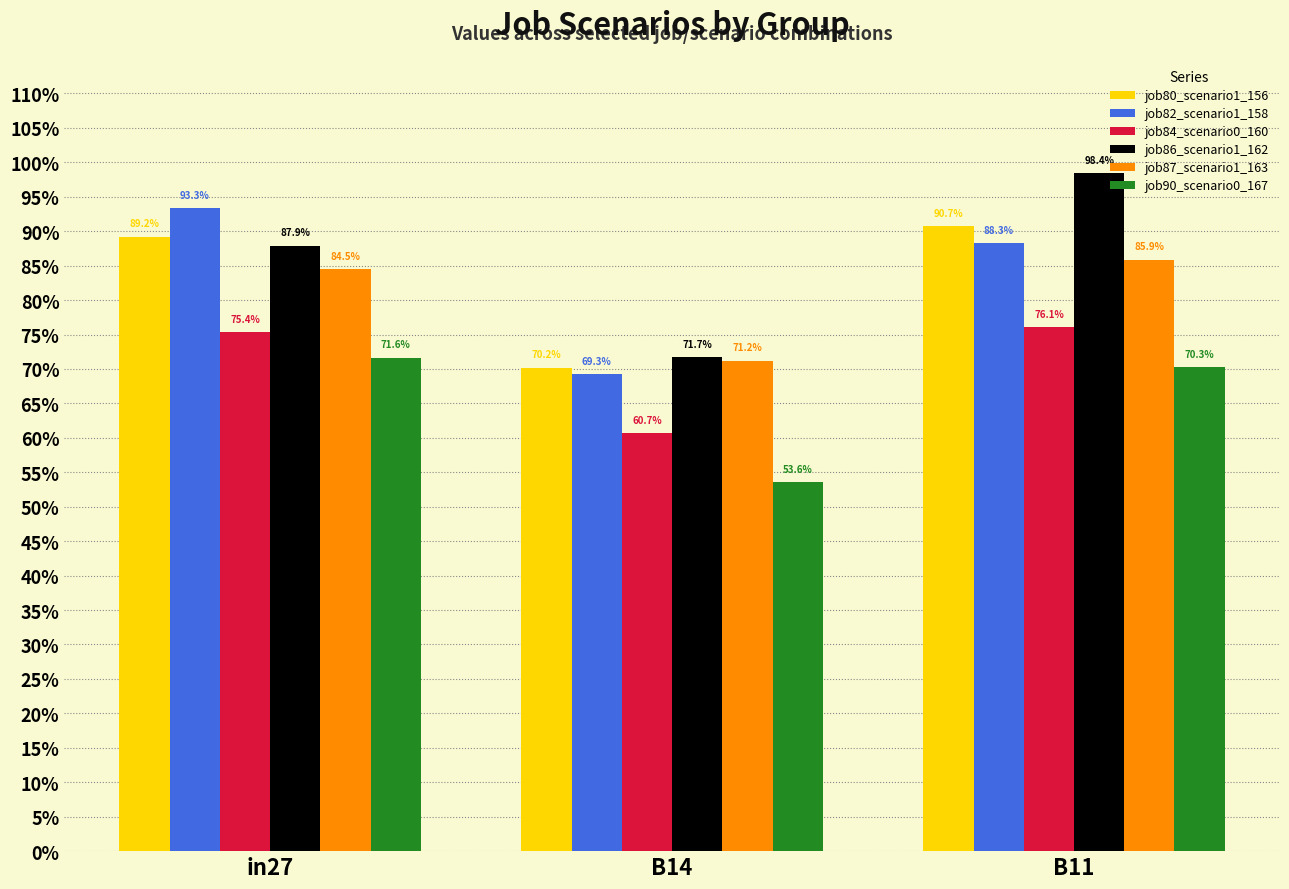

Does the chart contain stacked bars?

No